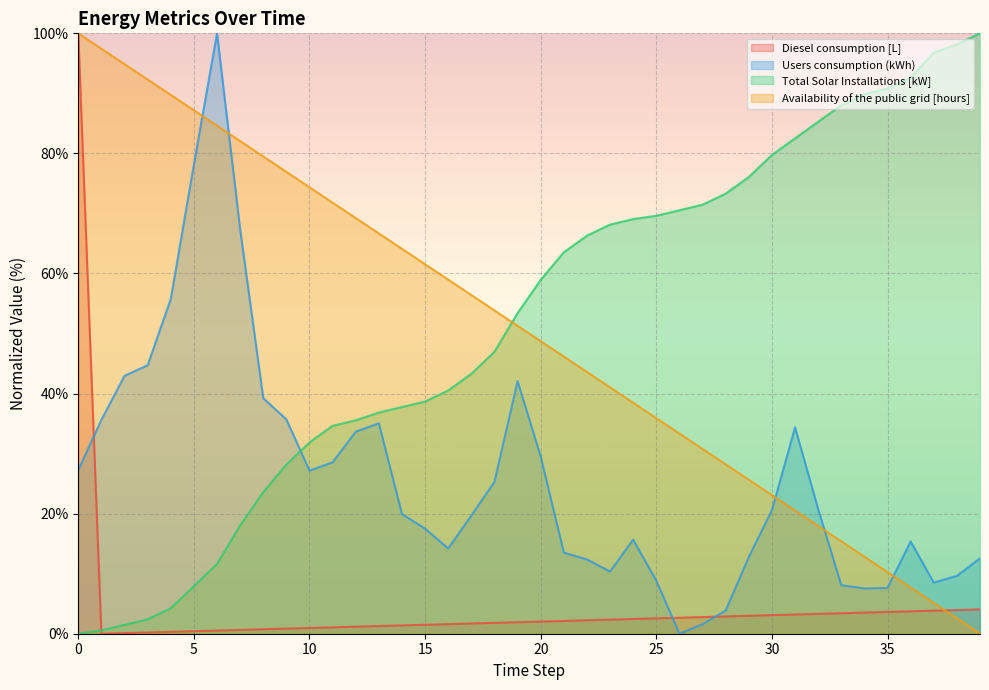

Does the chart display data point markers on the line(s)?

No